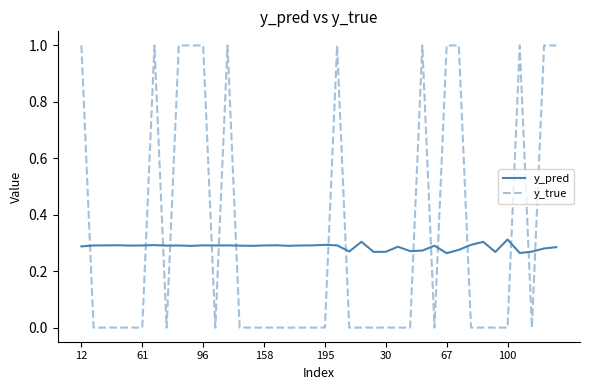

True or false: y_pred and y_true intersect in this chart.

True